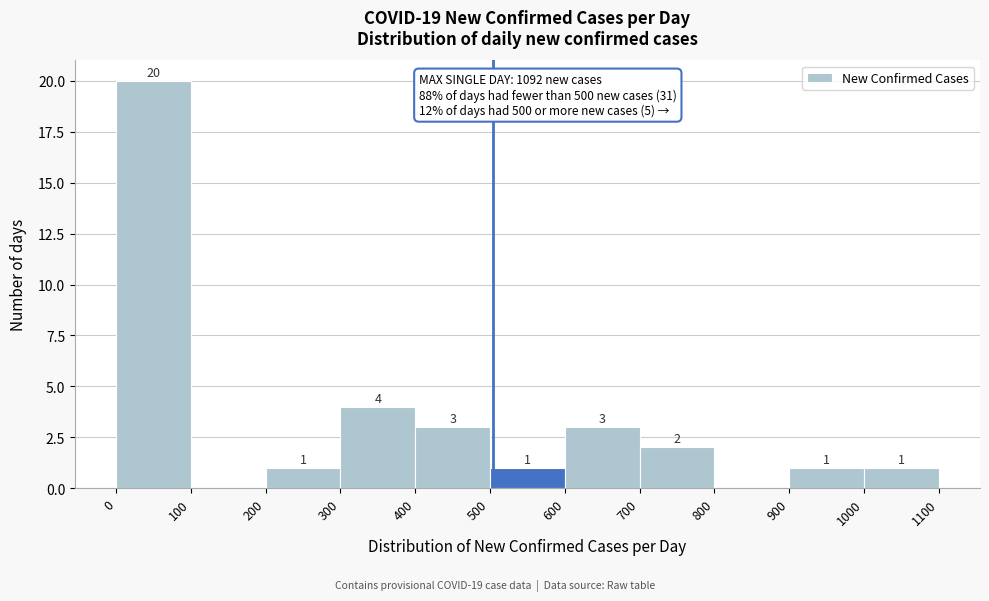

Which range on the x-axis has the tallest bar?

0 to 100